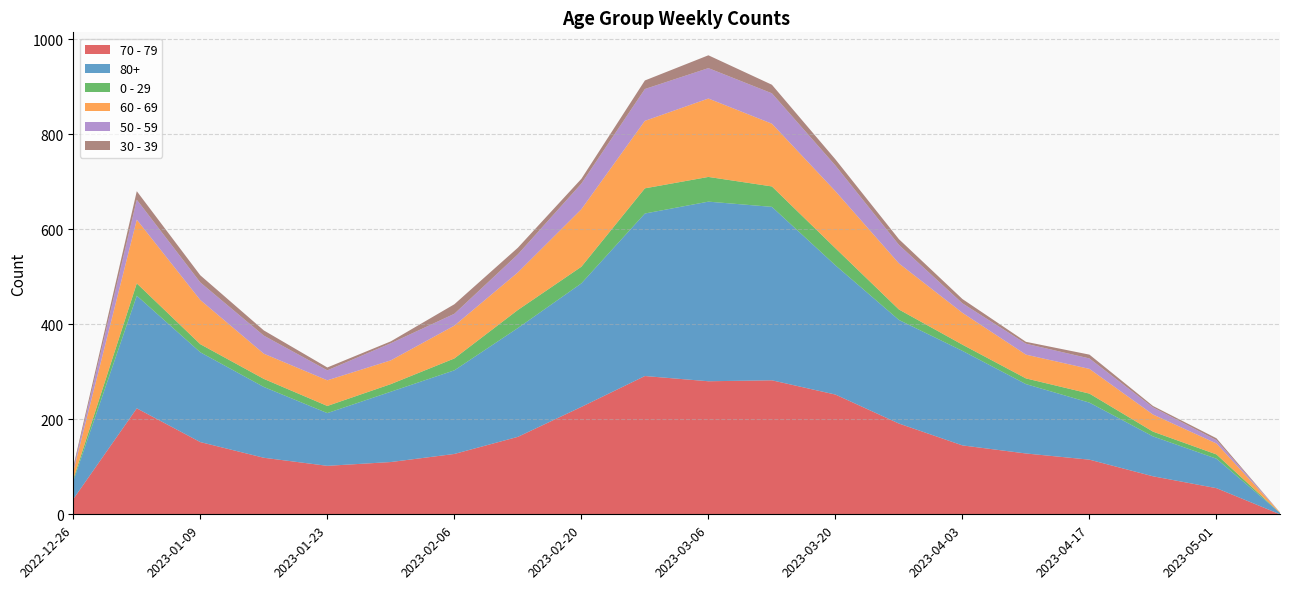

Reading left to right, list all the values displayed in this chart.

70 - 79: 32	223	152	119	102	110	127	163	226	291	280	282	252	191	145	128	115	80	55	0
80+: 38	237	189	149	111	148	176	229	260	342	378	365	272	218	199	146	120	84	62	3
0 - 29: 4	26	17	17	15	16	25	38	35	53	52	43	36	22	13	12	19	10	9	0
60 - 69: 16	134	93	53	54	50	69	79	121	142	165	132	120	97	67	50	52	36	23	1
50 - 59: 5	42	37	38	21	36	25	38	54	67	64	64	54	39	20	23	22	15	7	0
30 - 39: 5	18	15	11	6	4	20	14	10	18	27	18	13	12	9	4	8	3	4	0